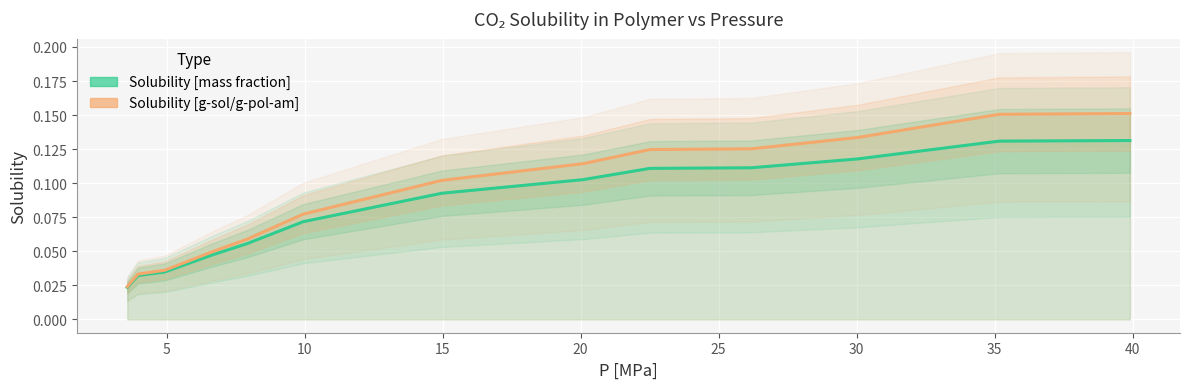

The value of Solubility [mass fraction] at 30 is 0.1. True or false?

False